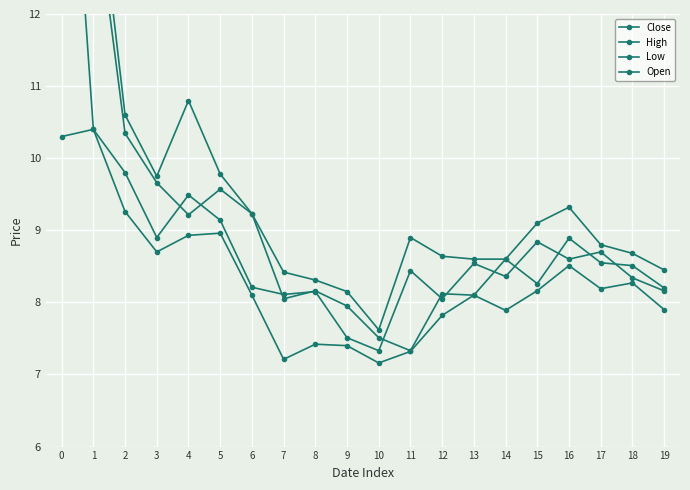

At which category does Low reach its first local peak?

1